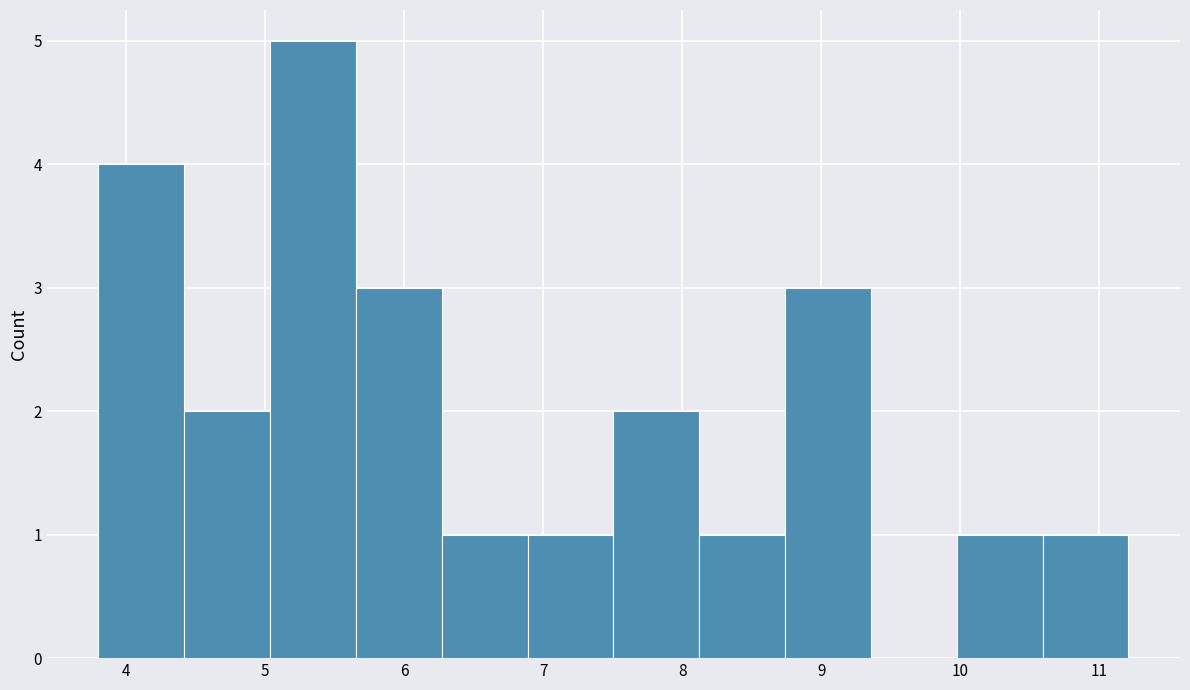

Reading left to right, list every bar in this chart as the range it spans on the x-axis followed by its height. Neither the bar edges nor the heights are printed on the chart, so give them approximately, as read against the axes.

3.8 to 4.4: 4
4.4 to 5.0: 2
5.0 to 5.7: 5
5.7 to 6.3: 3
6.3 to 6.9: 1
6.9 to 7.5: 1
7.5 to 8.1: 2
8.1 to 8.7: 1
8.7 to 9.4: 3
9.4 to 10.0: 0
10.0 to 10.6: 1
10.6 to 11.2: 1